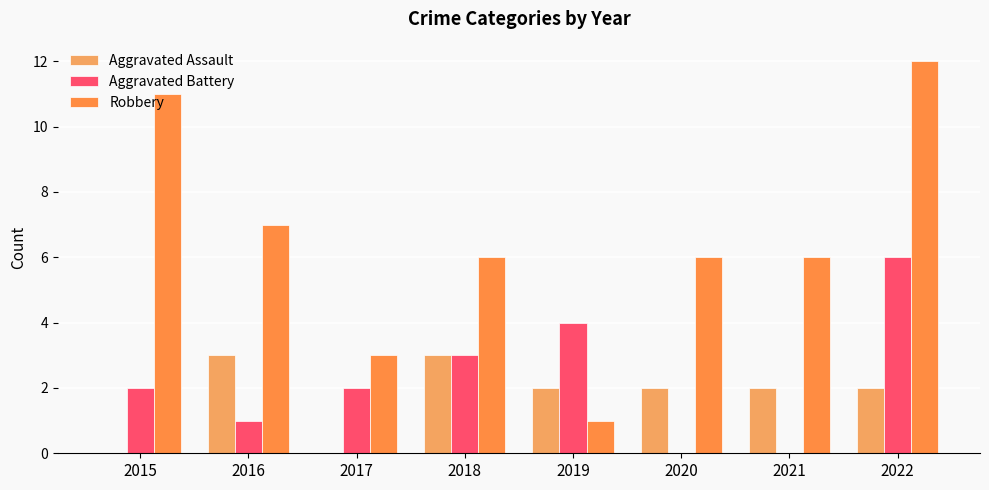

What value does the Robbery series have at 2018, to the nearest 5?

5